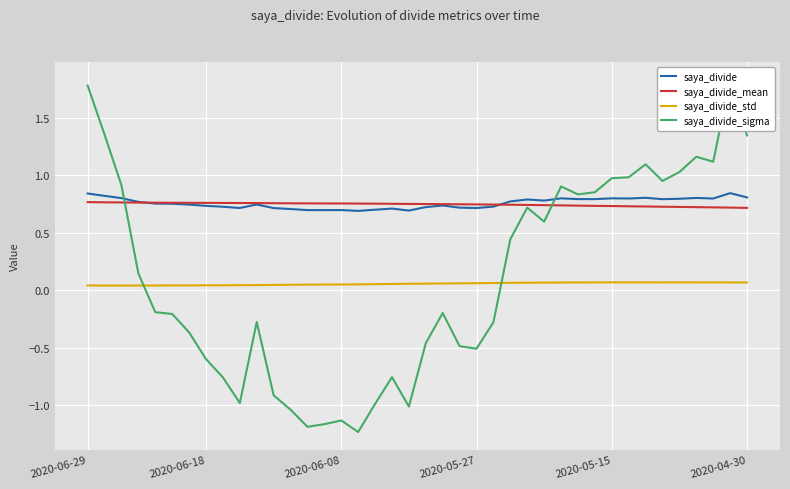

What is the sum of the saya_divide values at 24 and 30?

1.5